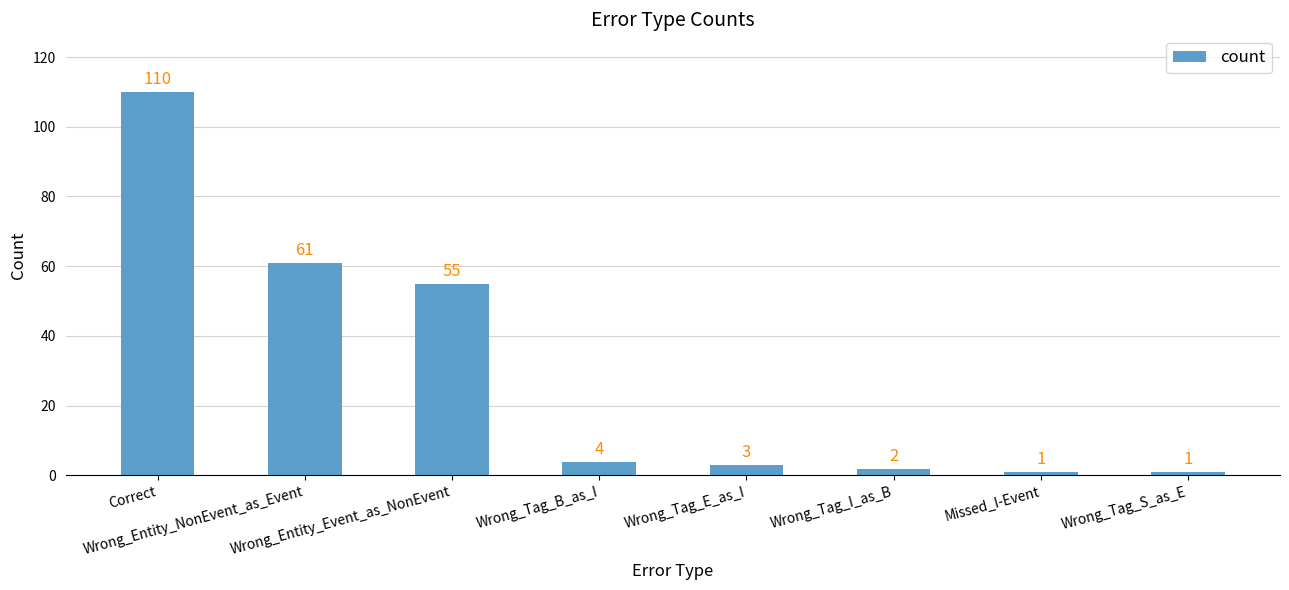

What is the smallest value displayed?

1